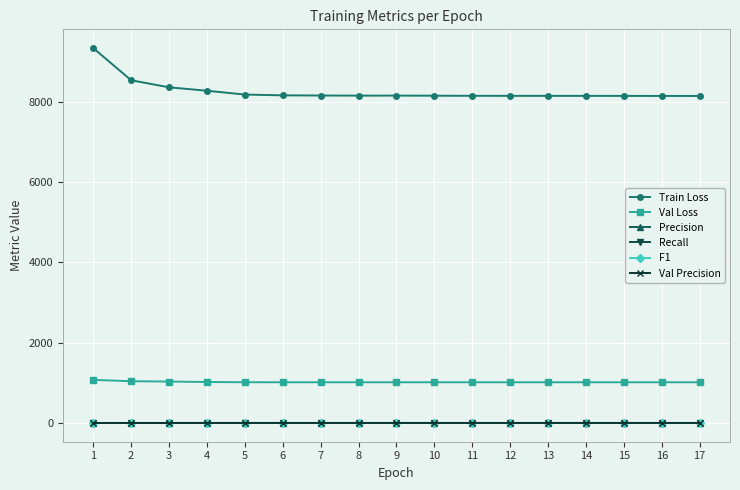

True or false: F1 and Train Loss intersect in this chart.

False